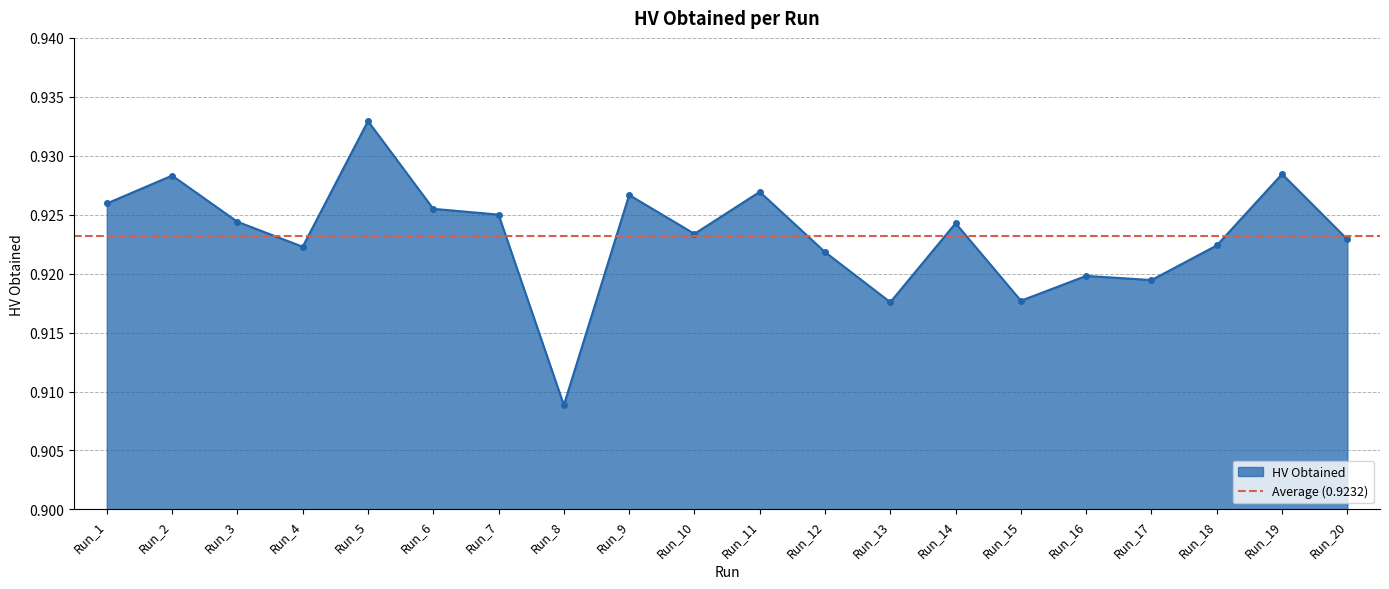

What is the smallest value displayed?

0.9